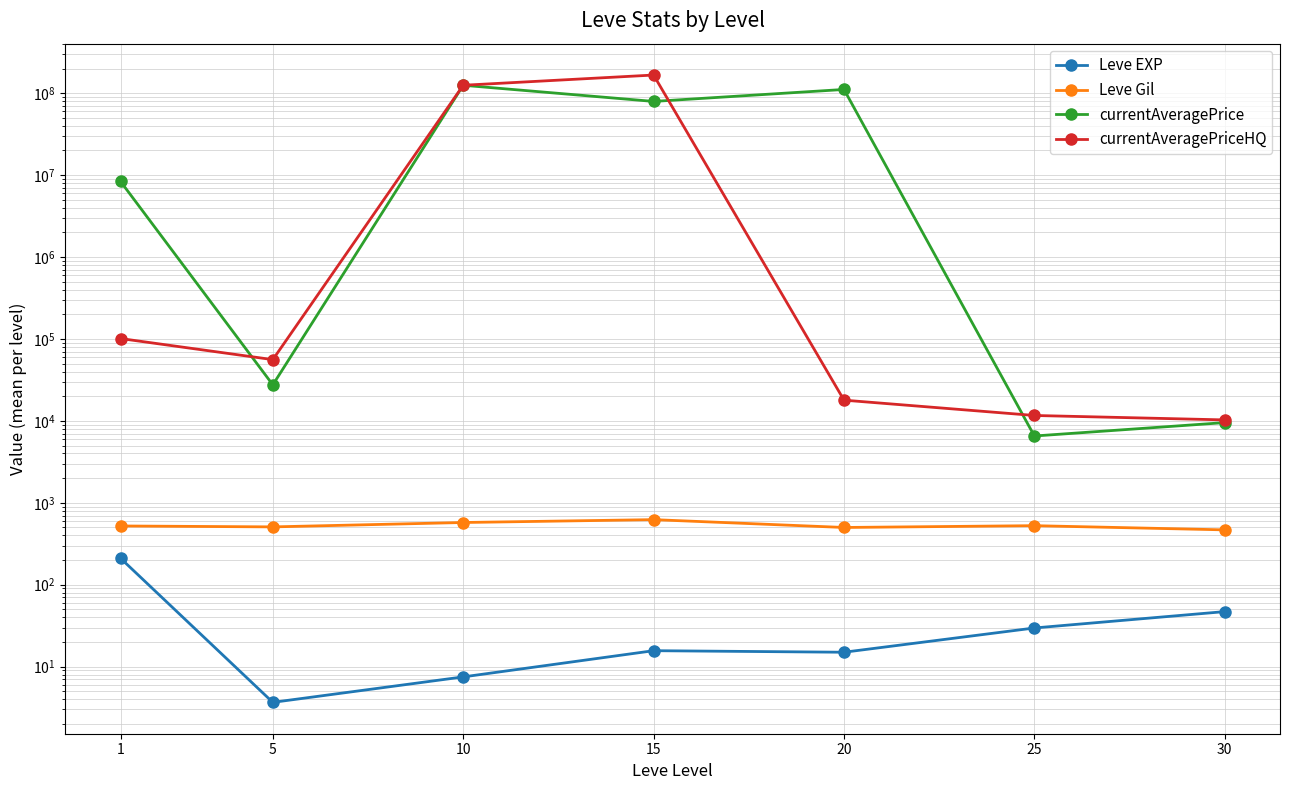

True or false: Leve Gil has a value of 526.0 at 25.

True